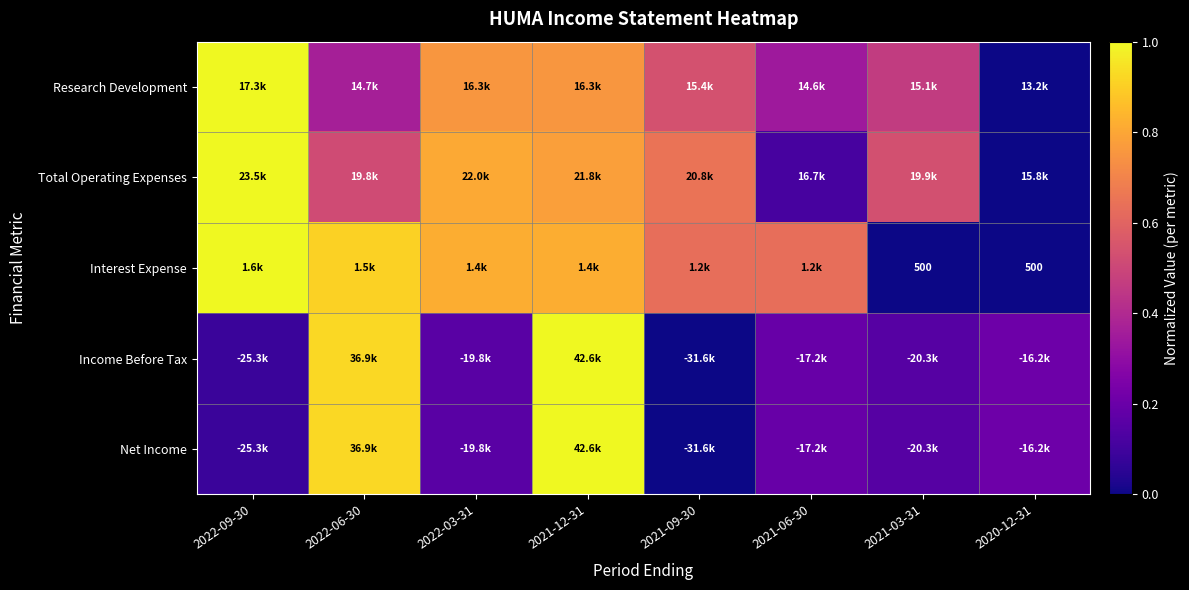

How many series are shown in this chart?

5